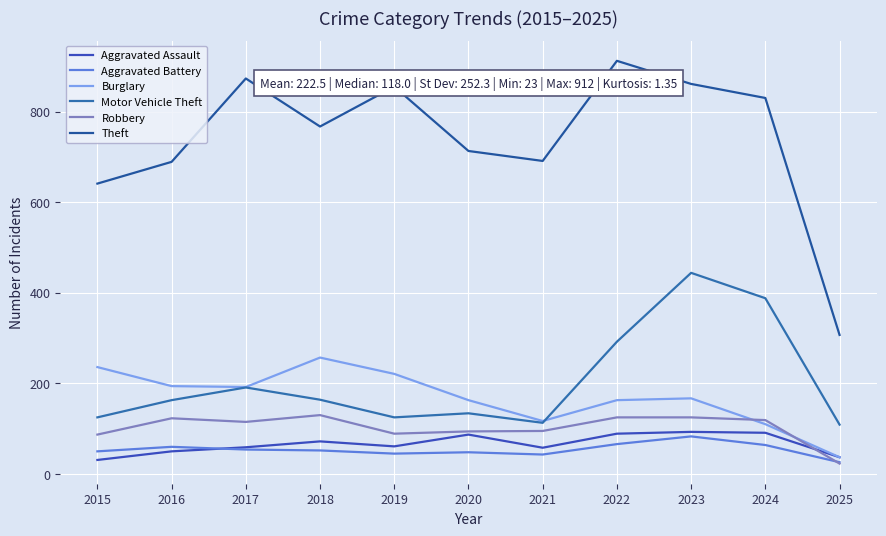

Which category has the lowest value across all series?

2025